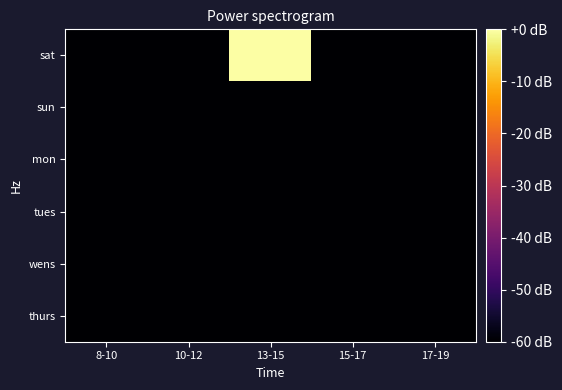

List the series in order of their peak value, highest first.

sat, sun, mon, tues, wens, thurs